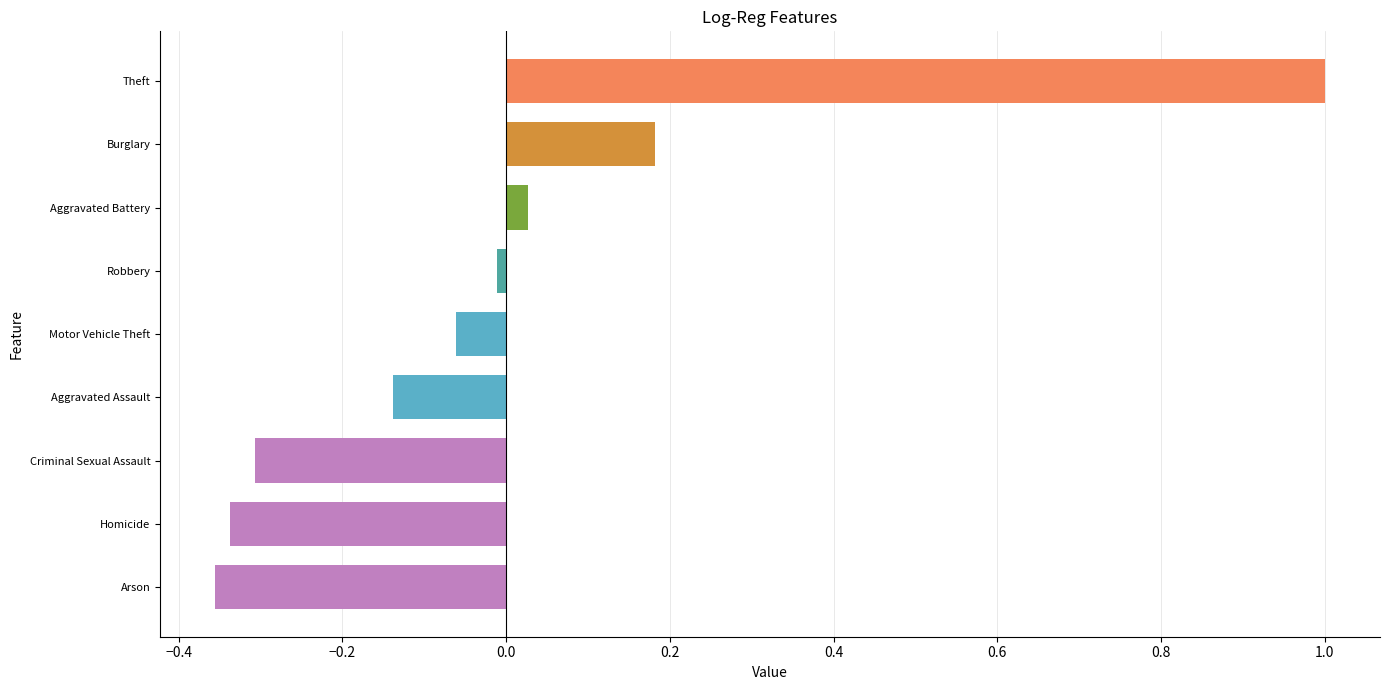

Rank the categories by value from highest to lowest.

Theft, Burglary, Aggravated Battery, Robbery, Motor Vehicle Theft, Aggravated Assault, Criminal Sexual Assault, Homicide, Arson